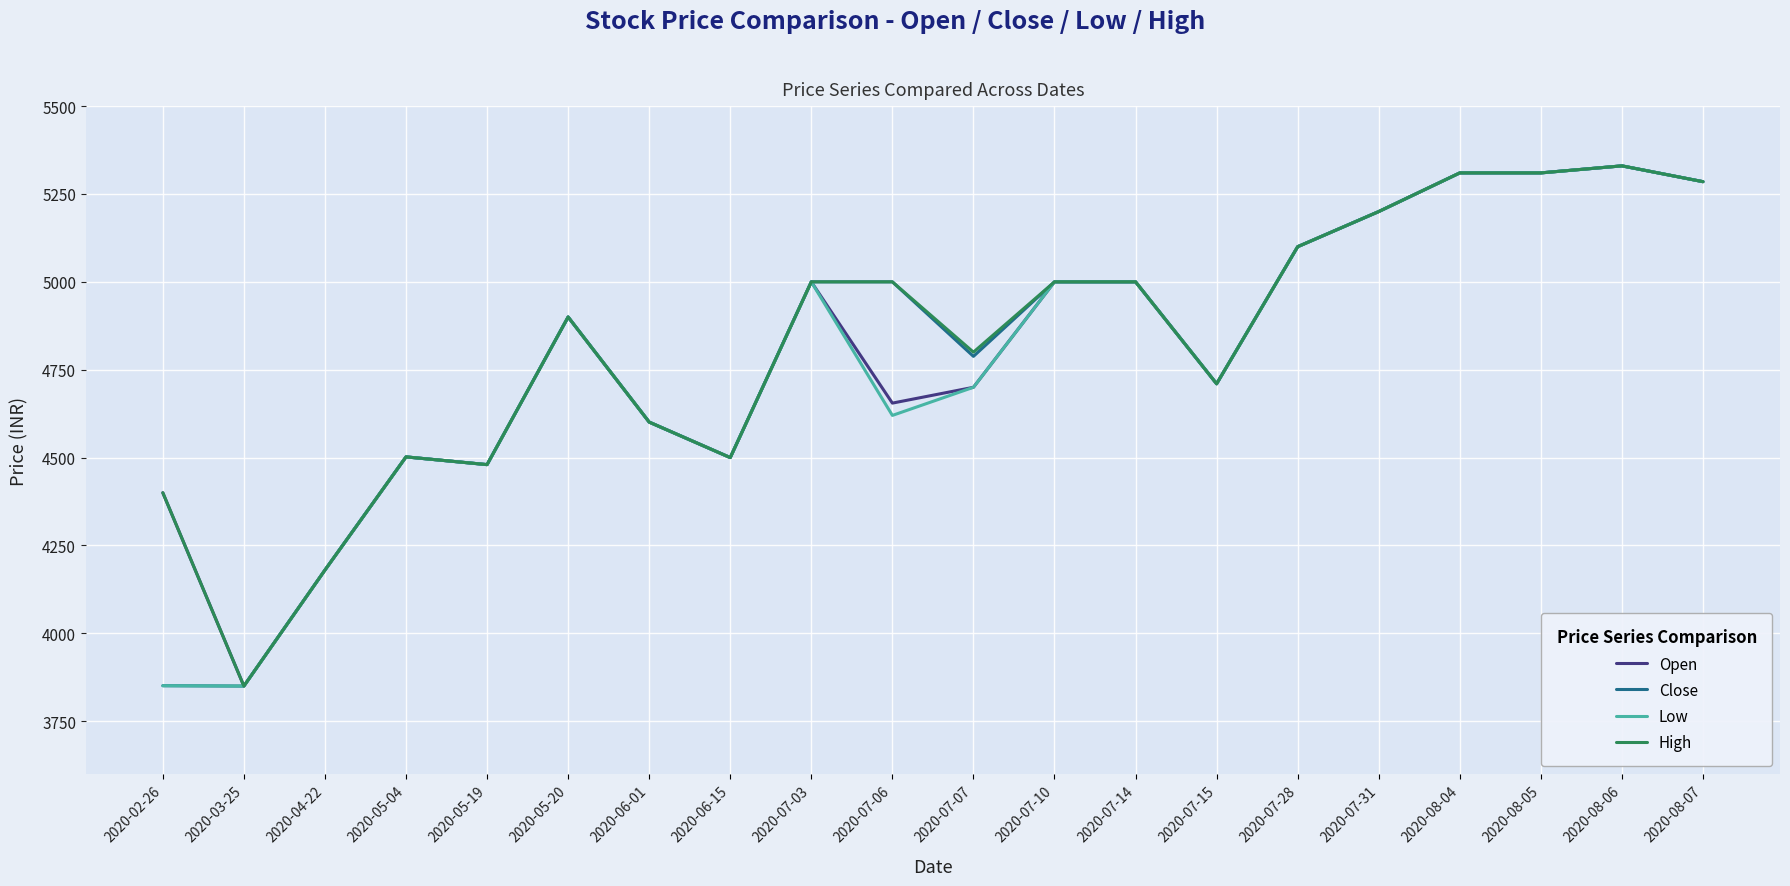

What is the greatest value displayed?

5330